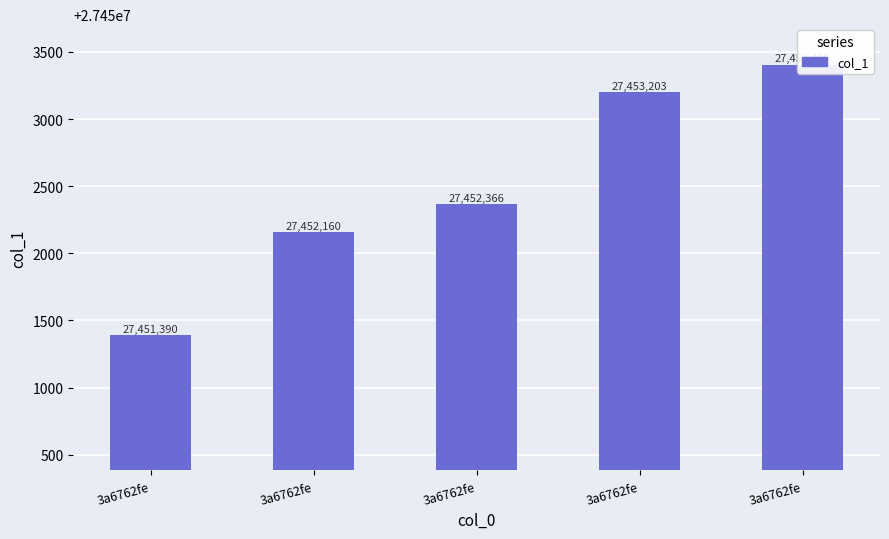

Rank the categories by value from lowest to highest.

3a6762fe, 3a6762fe, 3a6762fe, 3a6762fe, 3a6762fe